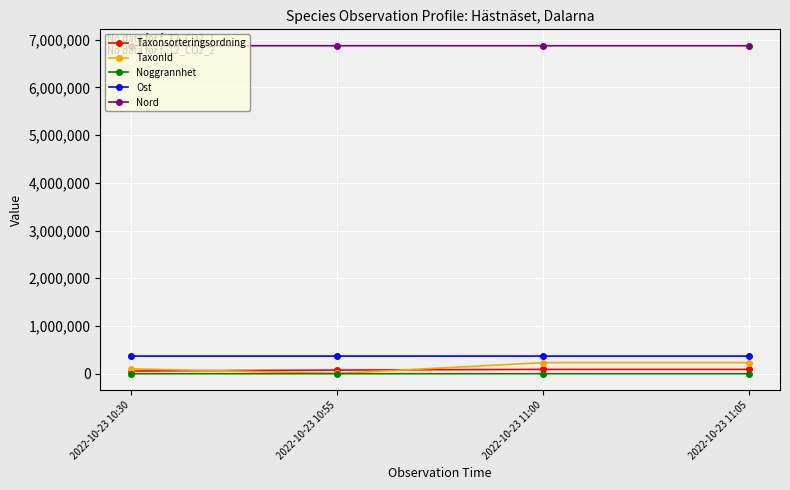

True or false: Ost has a value of 369507 at 2022-10-23 11:00.

True